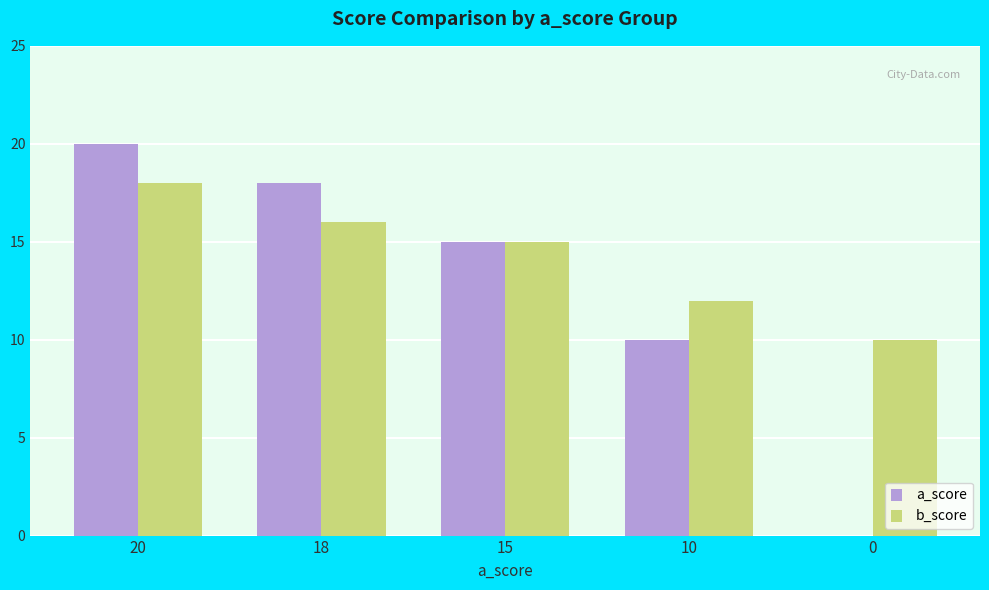

What is the sum of all a_score values?

63